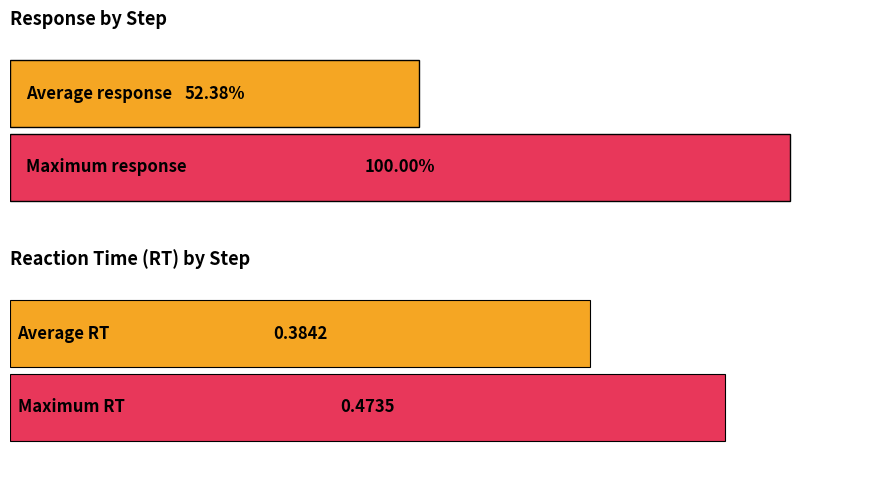

Which series has the largest total across all categories?

response